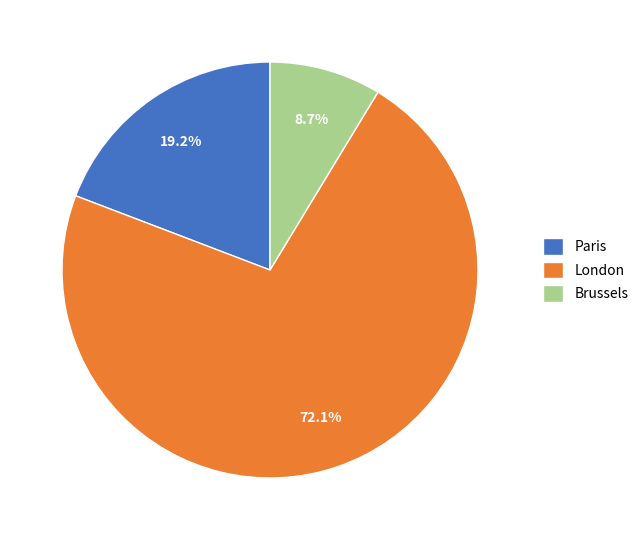

To the nearest percent, what portion does Paris represent?

19%